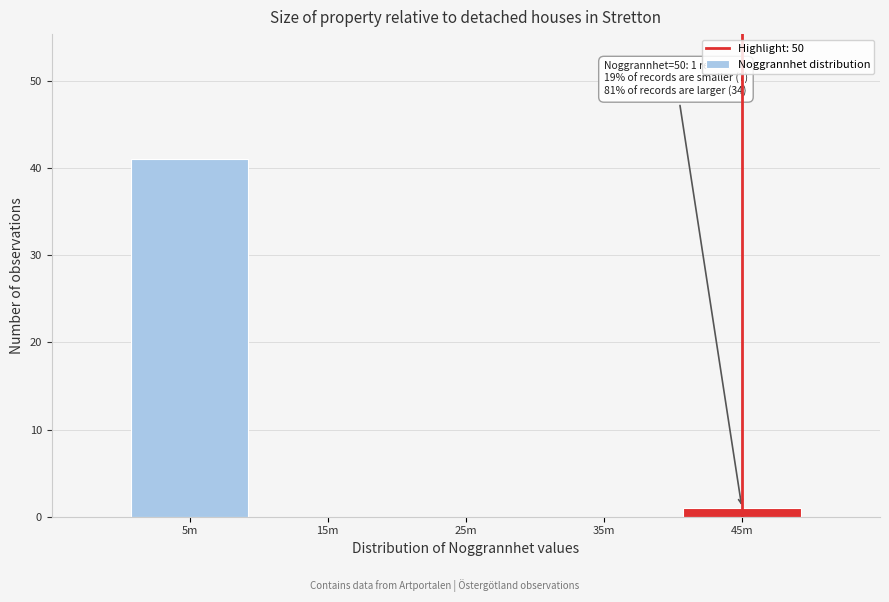

Reading left to right, extract all data points from this chart.

5m=41	15m=0	25m=0	35m=0	45m=1